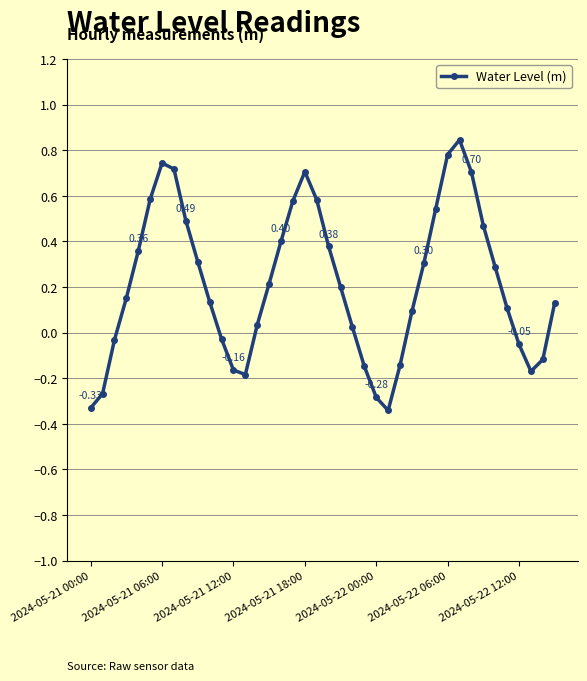

What is the sum of all values?

8.6